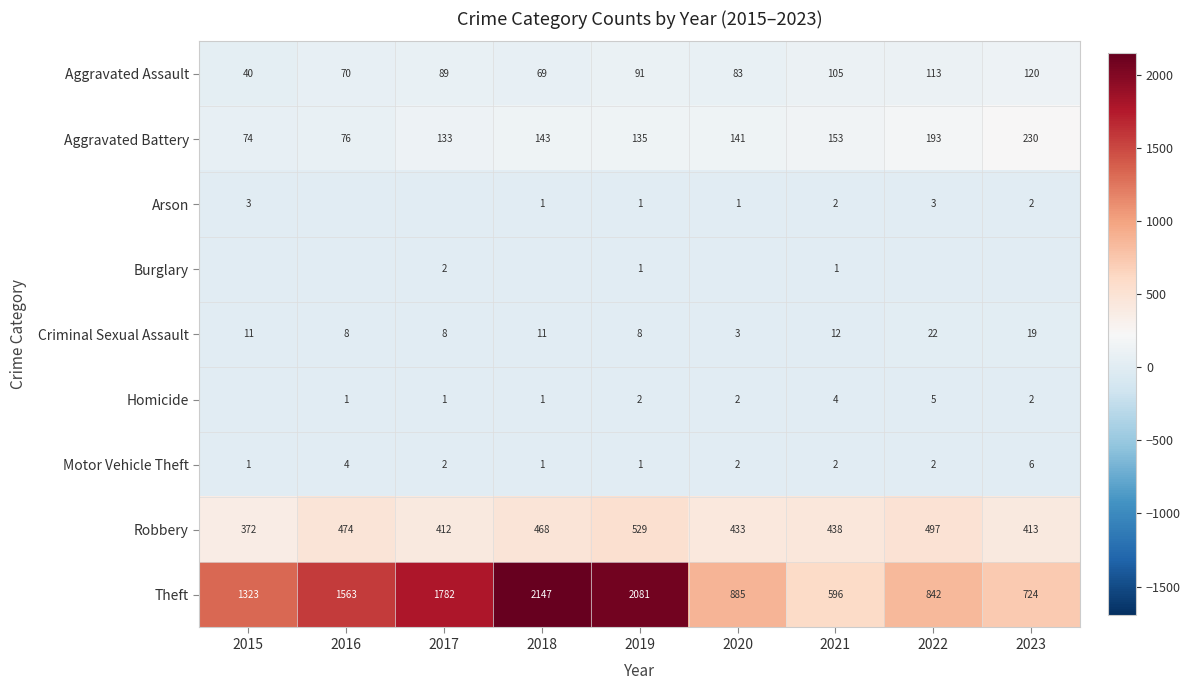

What is the minimum value for Aggravated Battery?

74